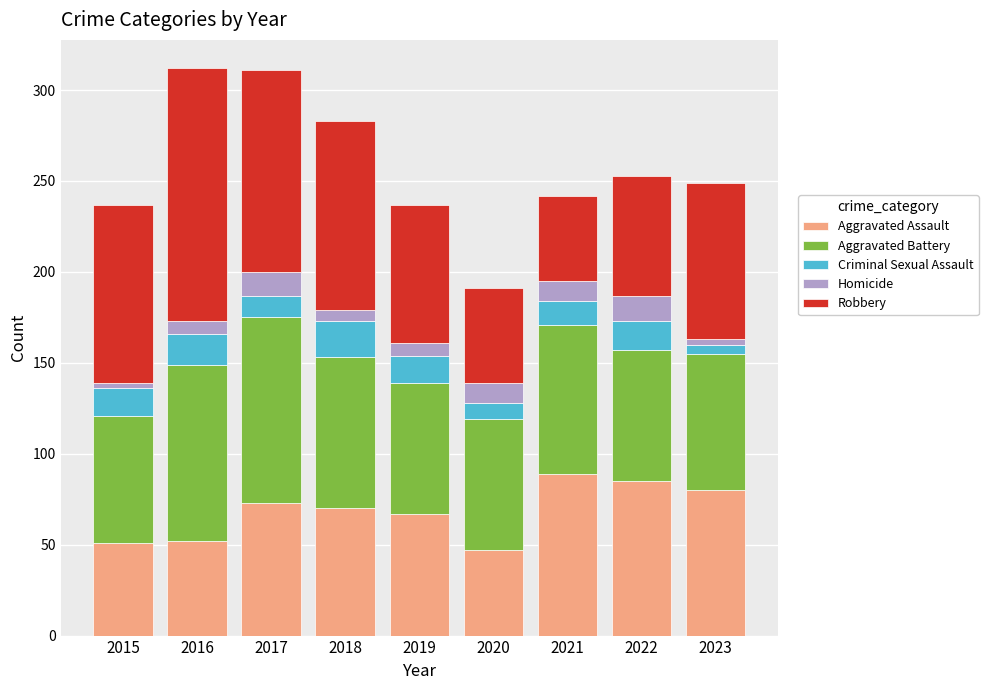

What is the total value across all series at 2016?

312